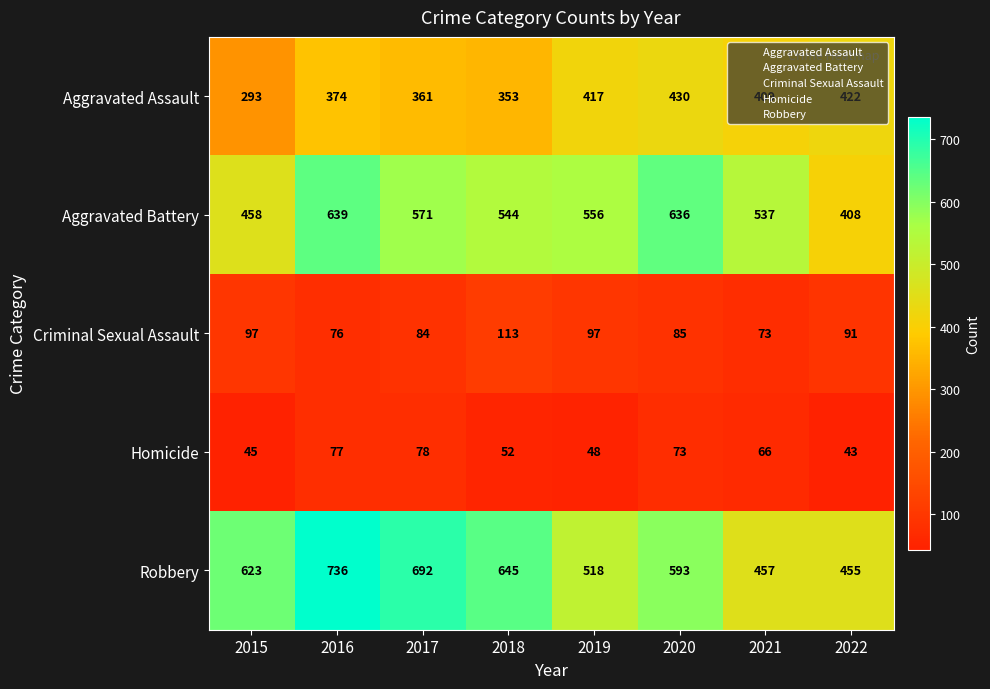

Which series changed the most between 2015 and 2020?

Aggravated Battery